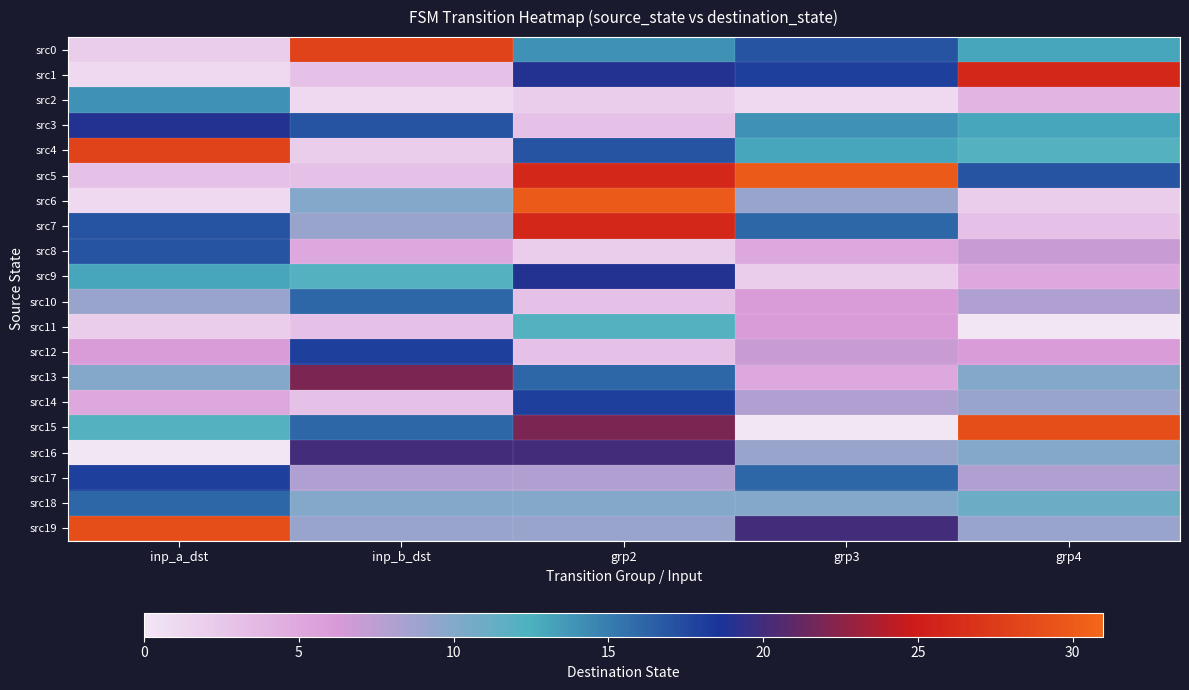

Reading left to right, extract all data points from this chart.

src0: inp_a_dst=2	inp_b_dst=28	grp2=14	grp3=17	grp4=13
src1: inp_a_dst=1	inp_b_dst=3	grp2=19	grp3=18	grp4=26
src2: inp_a_dst=14	inp_b_dst=1	grp2=2	grp3=1	grp4=4
src3: inp_a_dst=19	inp_b_dst=17	grp2=3	grp3=14	grp4=13
src4: inp_a_dst=28	inp_b_dst=2	grp2=17	grp3=13	grp4=12
src5: inp_a_dst=3	inp_b_dst=3	grp2=26	grp3=30	grp4=17
src6: inp_a_dst=1	inp_b_dst=10	grp2=30	grp3=9	grp4=2
src7: inp_a_dst=17	inp_b_dst=9	grp2=26	grp3=16	grp4=3
src8: inp_a_dst=17	inp_b_dst=5	grp2=2	grp3=5	grp4=7
src9: inp_a_dst=13	inp_b_dst=12	grp2=19	grp3=2	grp4=5
src10: inp_a_dst=9	inp_b_dst=16	grp2=3	grp3=6	grp4=8
src11: inp_a_dst=2	inp_b_dst=3	grp2=12	grp3=6	grp4=0
src12: inp_a_dst=6	inp_b_dst=18	grp2=3	grp3=7	grp4=6
src13: inp_a_dst=10	inp_b_dst=22	grp2=16	grp3=5	grp4=10
src14: inp_a_dst=5	inp_b_dst=3	grp2=18	grp3=8	grp4=9
src15: inp_a_dst=12	inp_b_dst=16	grp2=22	grp3=0	grp4=29
src16: inp_a_dst=0	inp_b_dst=20	grp2=20	grp3=9	grp4=10
src17: inp_a_dst=18	inp_b_dst=8	grp2=8	grp3=16	grp4=8
src18: inp_a_dst=16	inp_b_dst=10	grp2=10	grp3=10	grp4=11
src19: inp_a_dst=29	inp_b_dst=9	grp2=9	grp3=20	grp4=9